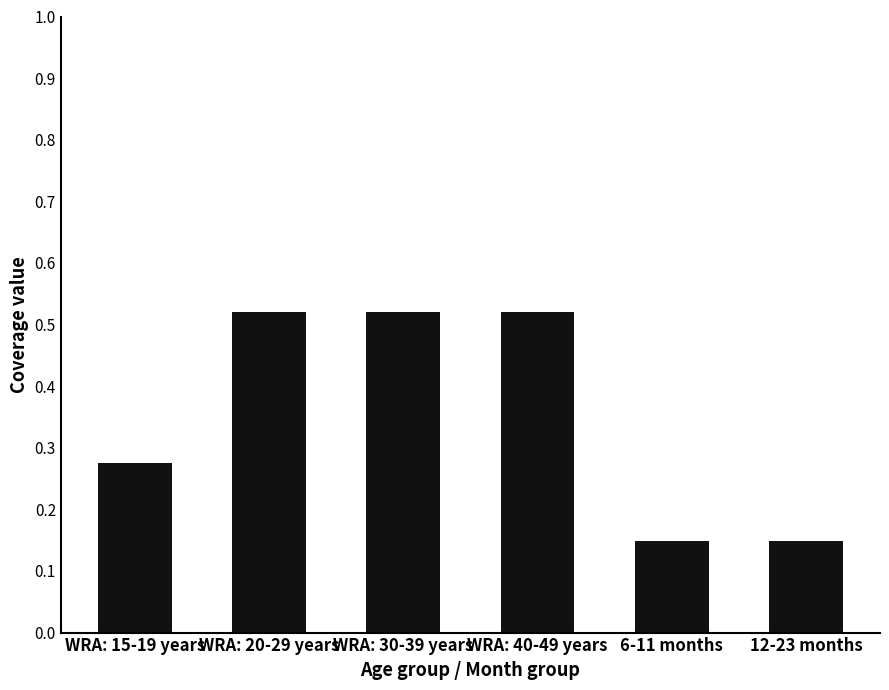

What position from the left is 12-23 months?

6